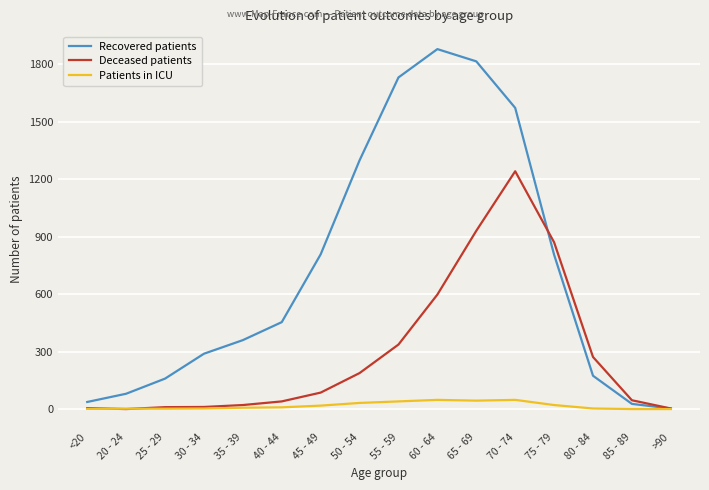

The Recovered patients series shows 838 at 65 - 69. True or false?

False